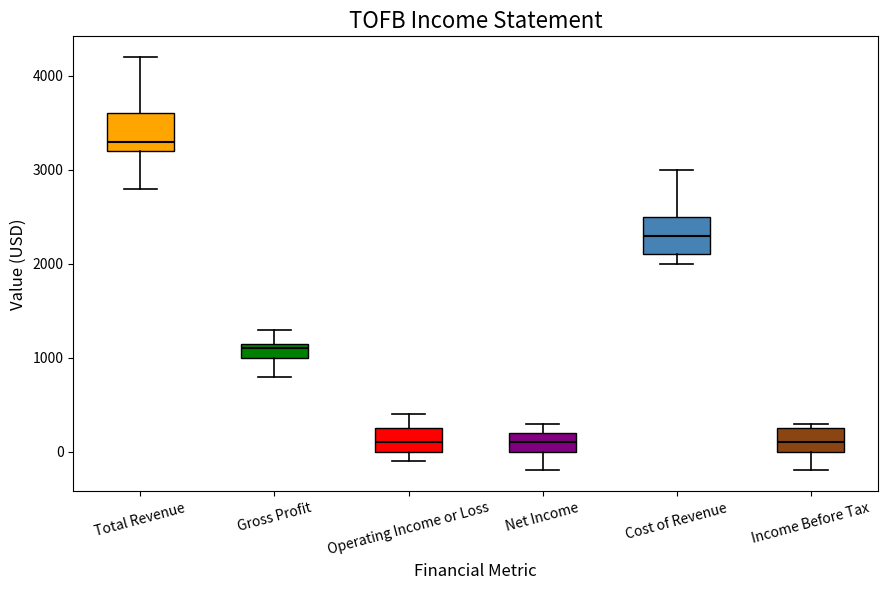

Reading left to right, read every box against the y-axis: the position of its median line, the range the box covers, and the ends of its whiskers. The values are not printed on the chart, so give them approximately, as read against the axis.

Total Revenue: median 3300, box 3200 to 3600, whiskers 2800 to 4200
Gross Profit: median 1100, box 1000 to 1200, whiskers 800 to 1300
Operating Income or Loss: median 100, box 0 to 300, whiskers -100 to 400
Net Income: median 100, box 0 to 200, whiskers -200 to 300
Cost of Revenue: median 2300, box 2100 to 2500, whiskers 2000 to 3000
Income Before Tax: median 100, box 0 to 300, whiskers -200 to 300 (just above the box's upper edge)